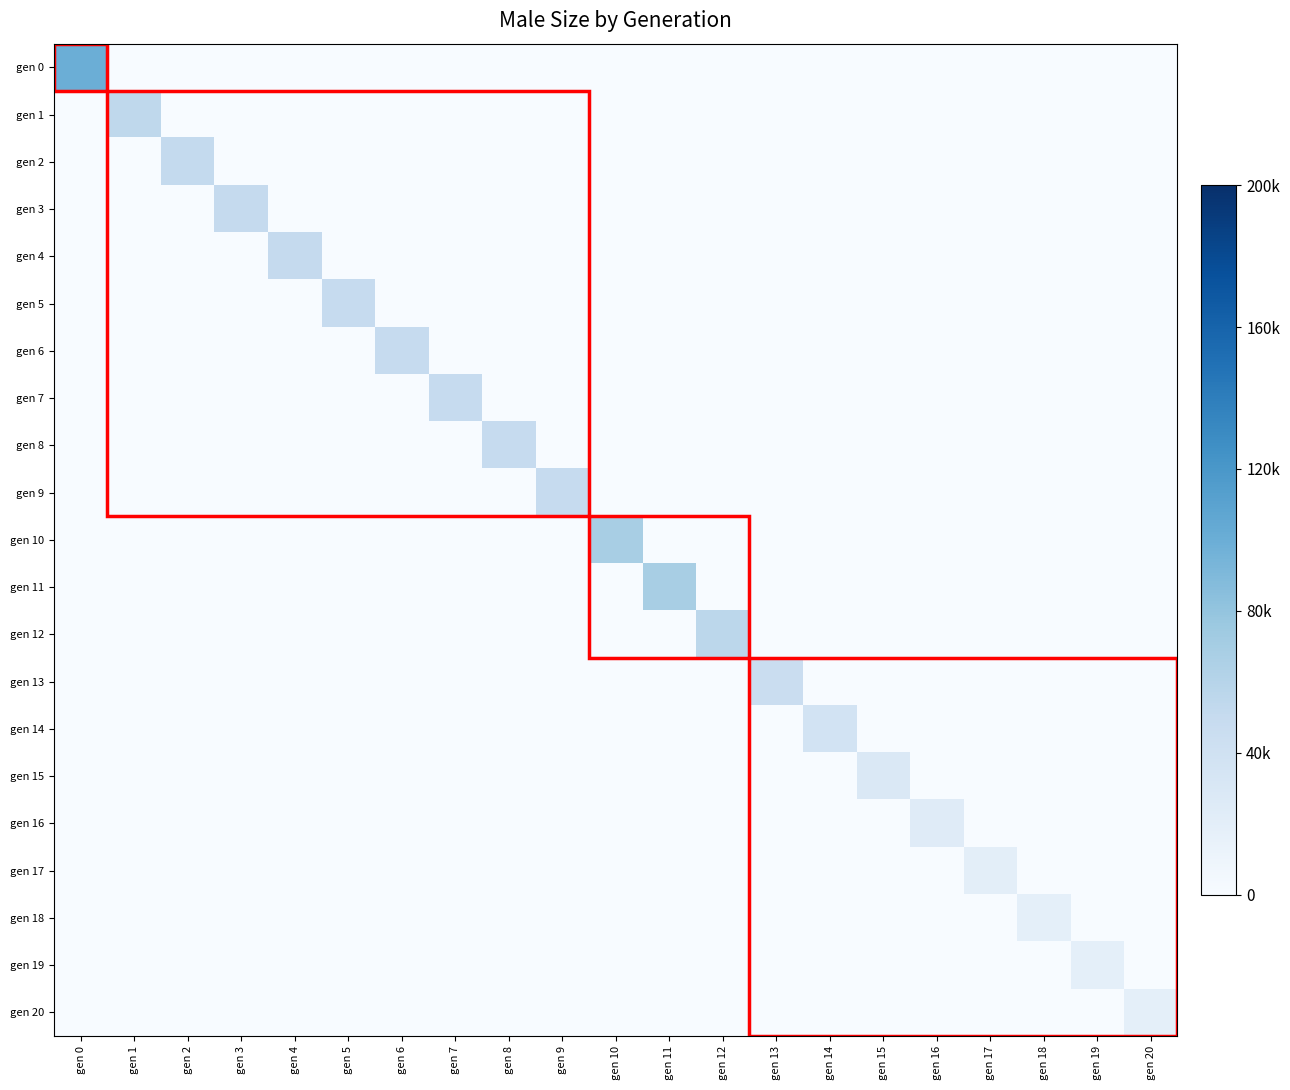

At how many categories does at least one series exceed 14091?

21